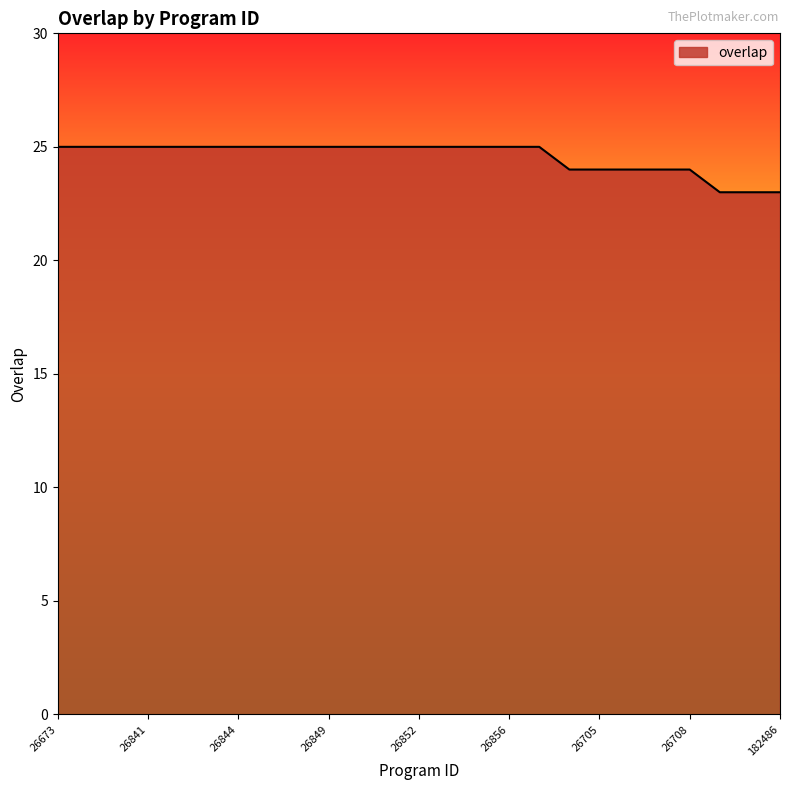

Reading left to right, transcribe all the data shown in this chart.

25	25	25	25	25	25	25	25	25	25	25	25	25	25	25	25	25	24	24	24	24	24	23	23	23